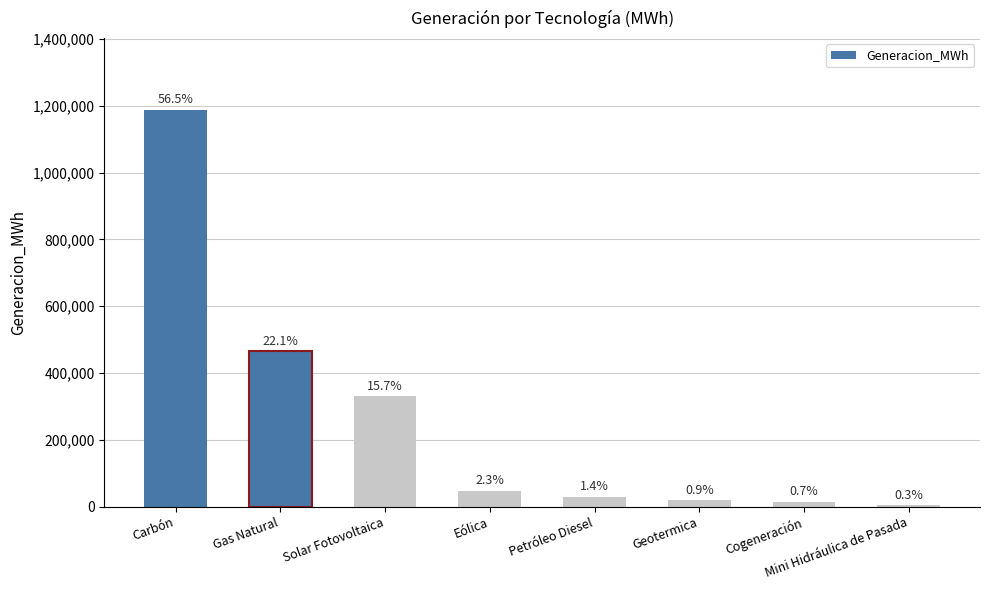

What is the change in value from Carbón to Mini Hidráulica de Pasada?

-1182817.9